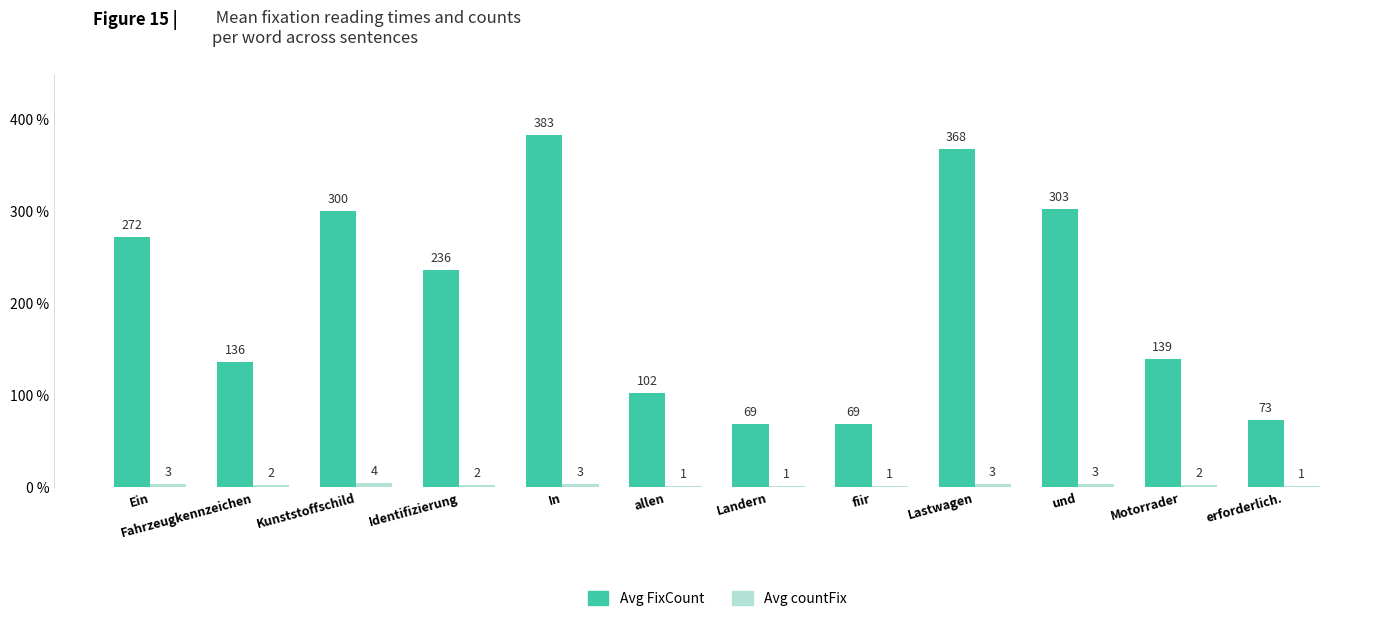

At which category is the sum across all series the highest?

In